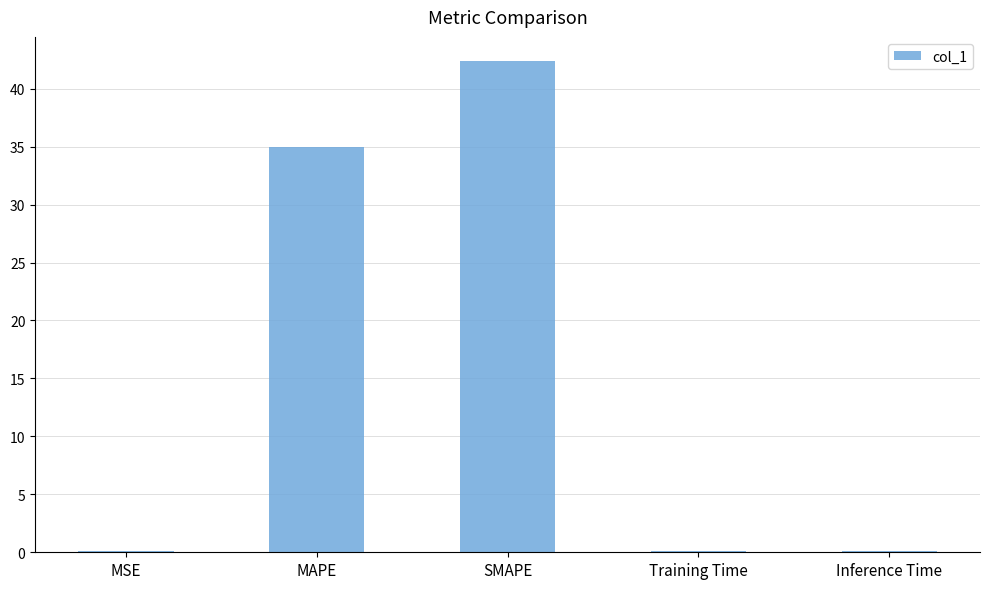

The value at SMAPE is 42.4. True or false?

True